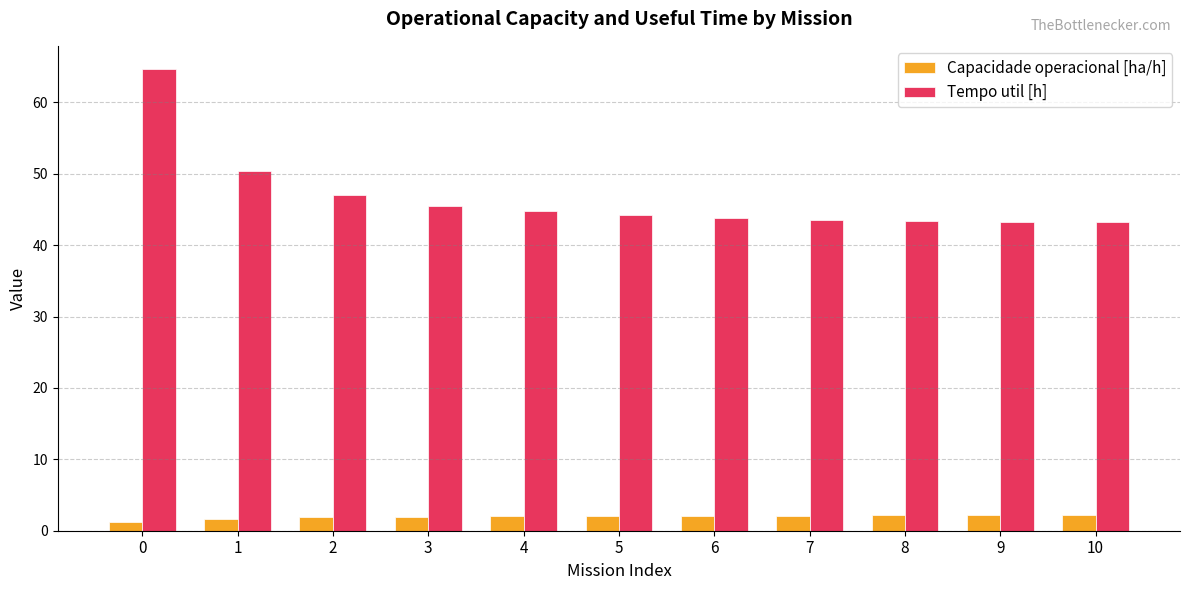

Rank the series by their maximum value, from lowest to highest.

Capacidade operacional [ha/h], Tempo util [h]